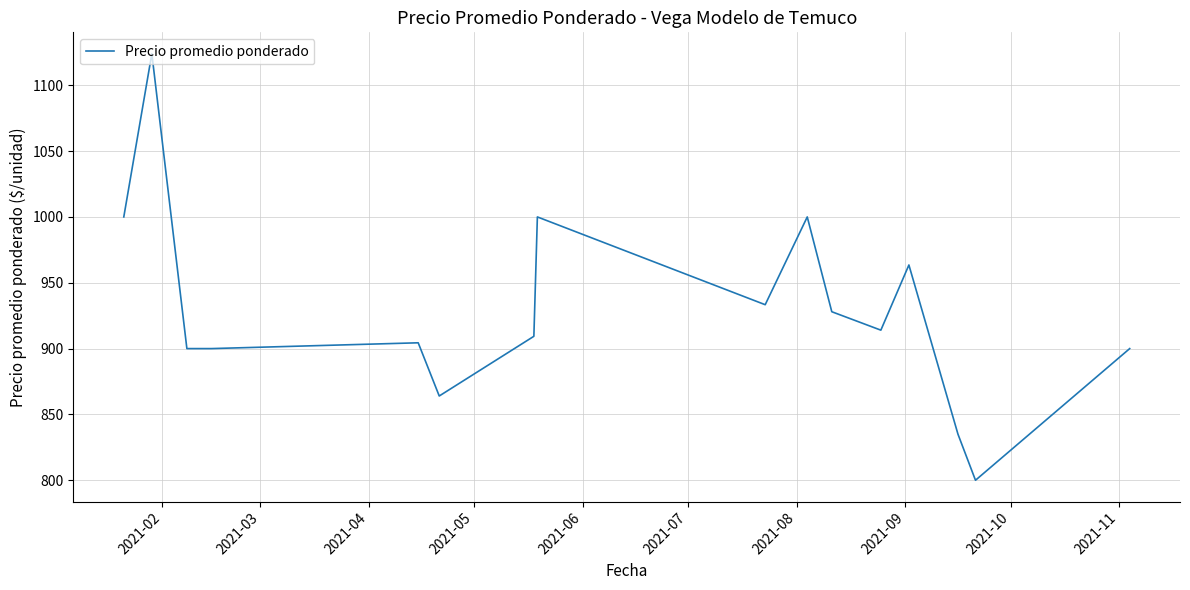

What is the minimum value shown in the chart?

800.0